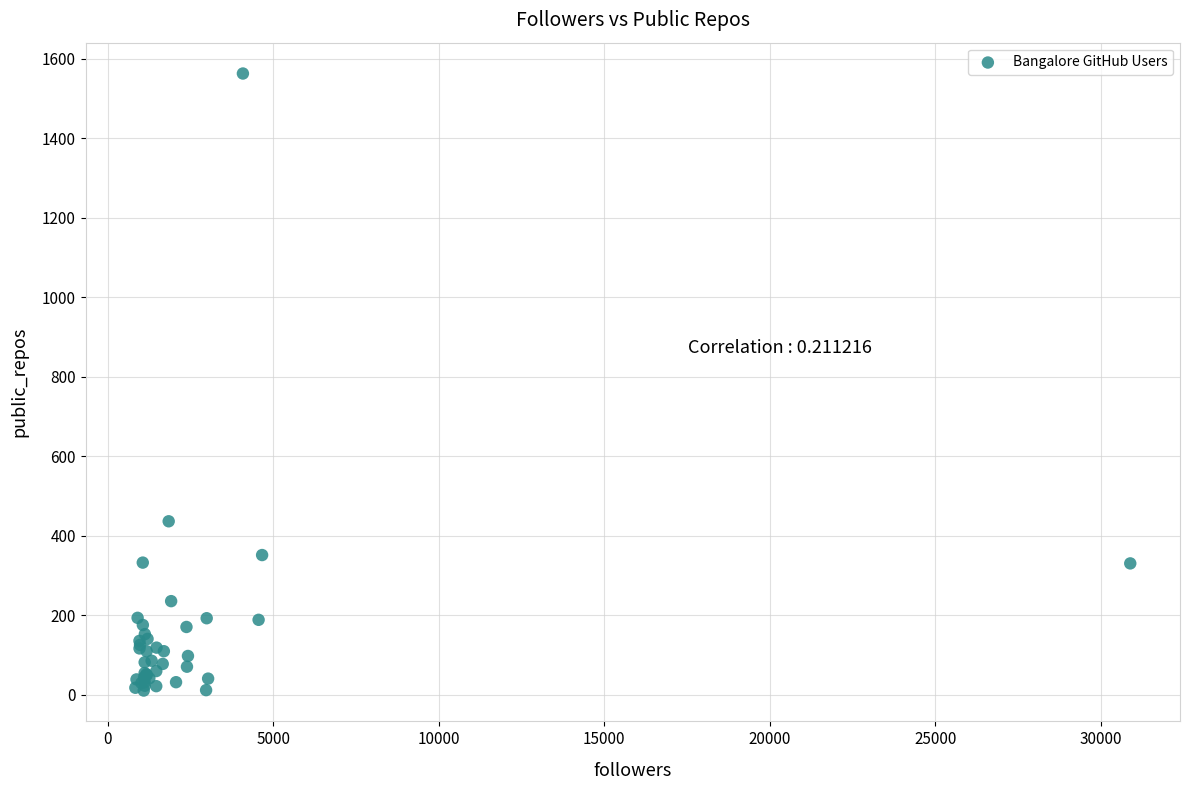

What Y value in the scatter plot is closest to 786?

436